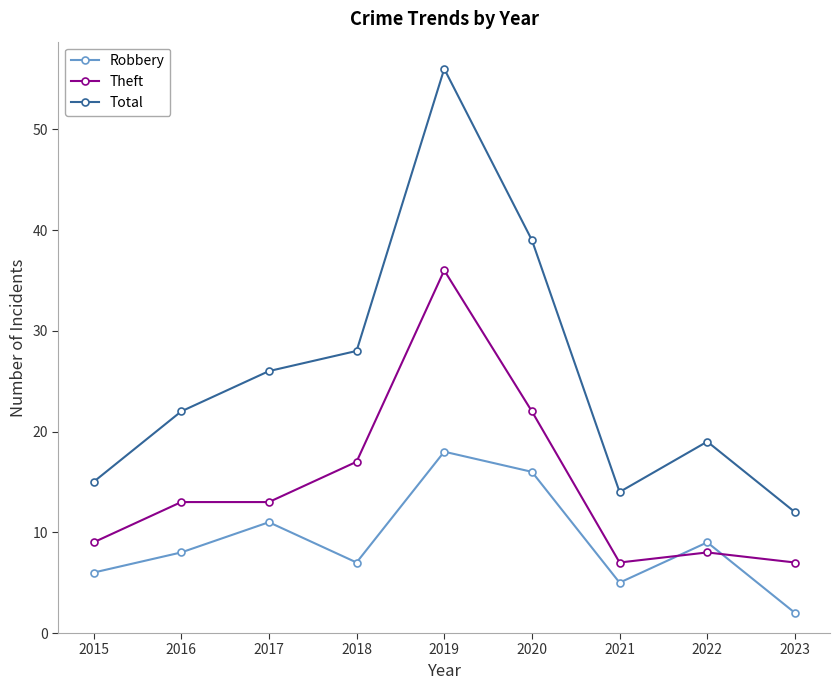

What is the value of the Robbery point at the 5th from the left?

18